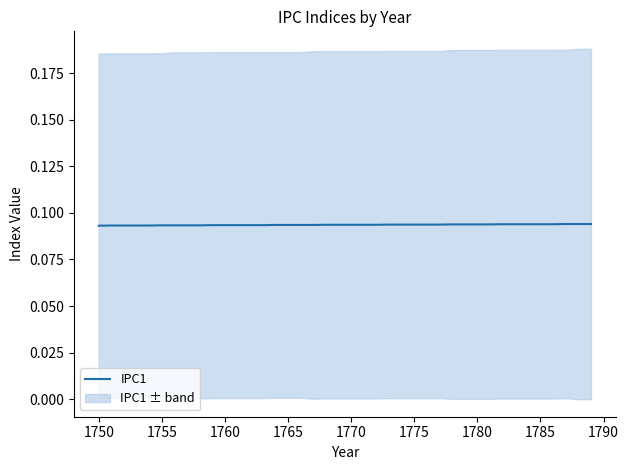

True or false: the data shows 0.0 at 1750.

False